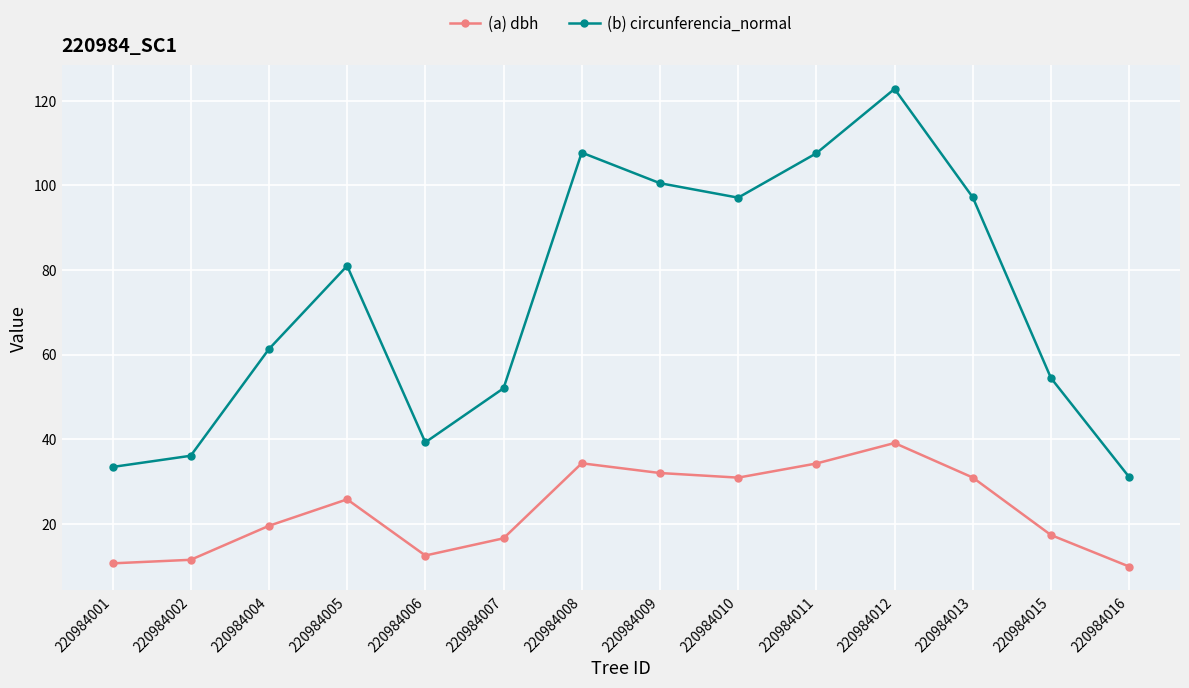

What is the spread (max minus min) of values at 220984007?

35.5